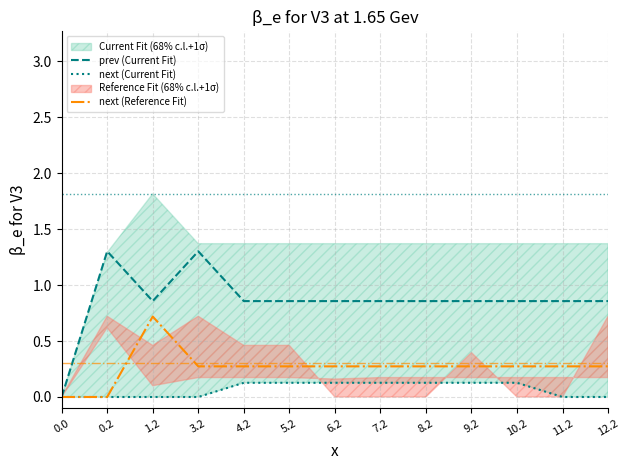

Is it true that next (Current Fit) equals 0.1 at 1.2?

False